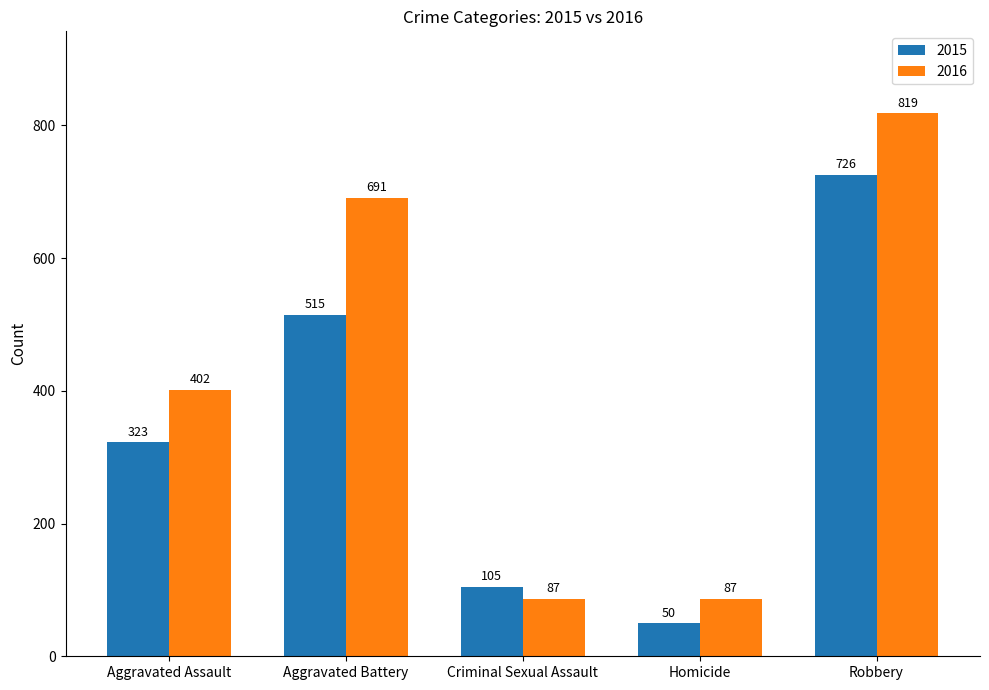

What is the label of the 2nd bar from the left?

Aggravated Battery